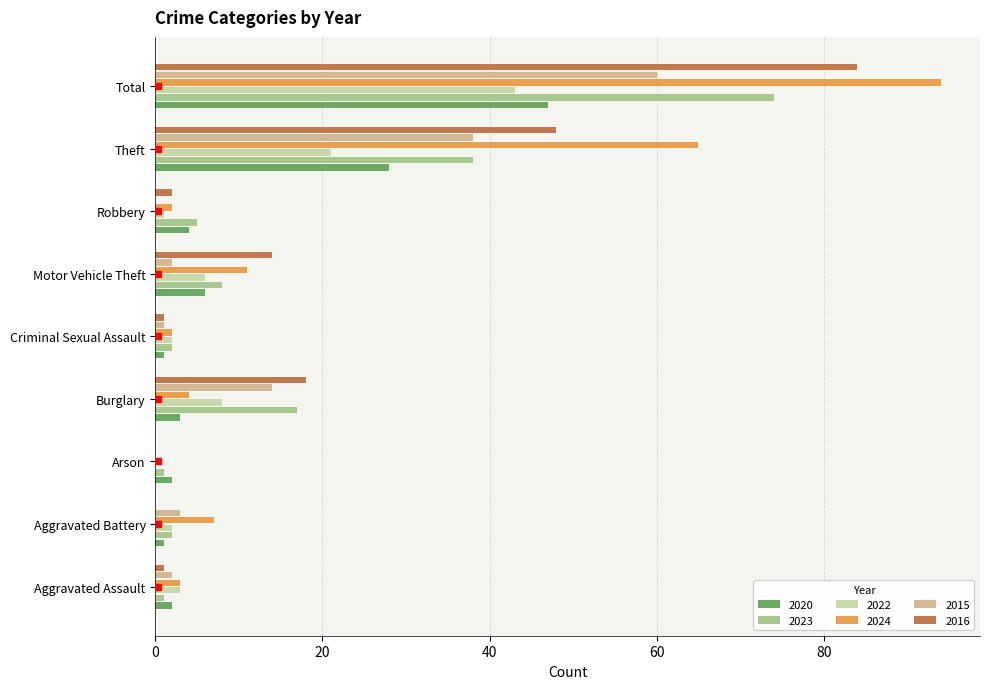

Rank the categories by 2023 value from highest to lowest.

Total, Theft, Burglary, Motor Vehicle Theft, Robbery, Aggravated Battery, Criminal Sexual Assault, Aggravated Assault, Arson